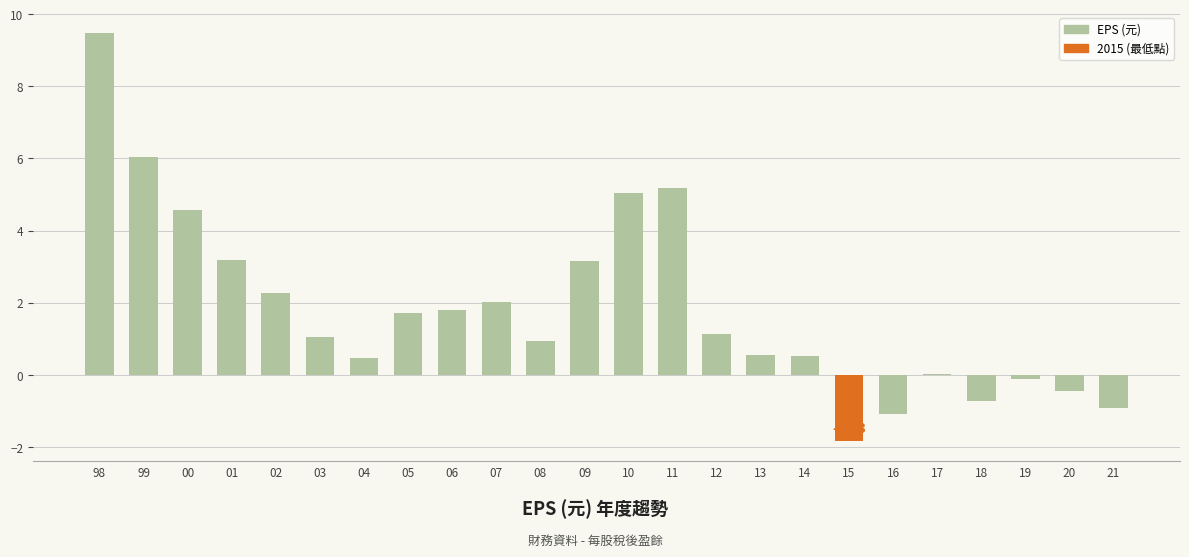

Count the number of categories in the chart.

24